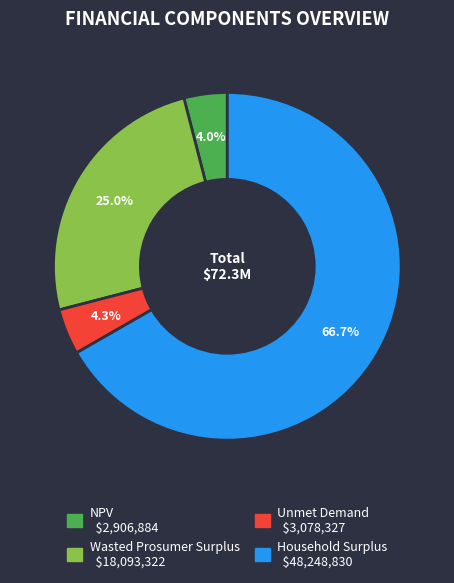

To the nearest percent, what is the combined percentage of Unmet Demand and Wasted Prosumer Surplus?

29%